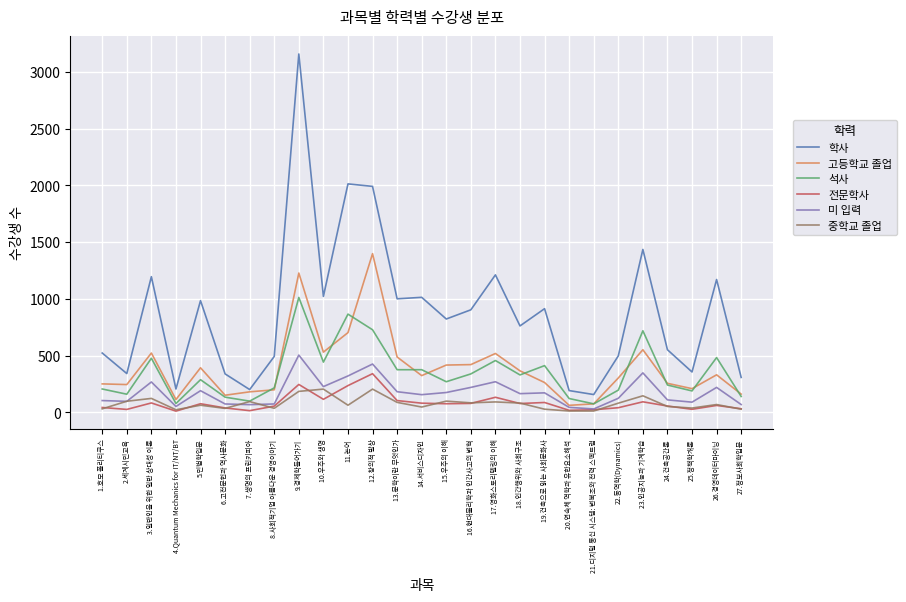

In 전문학사, how many points are higher than both neighbors (excluding endpoints)?

8